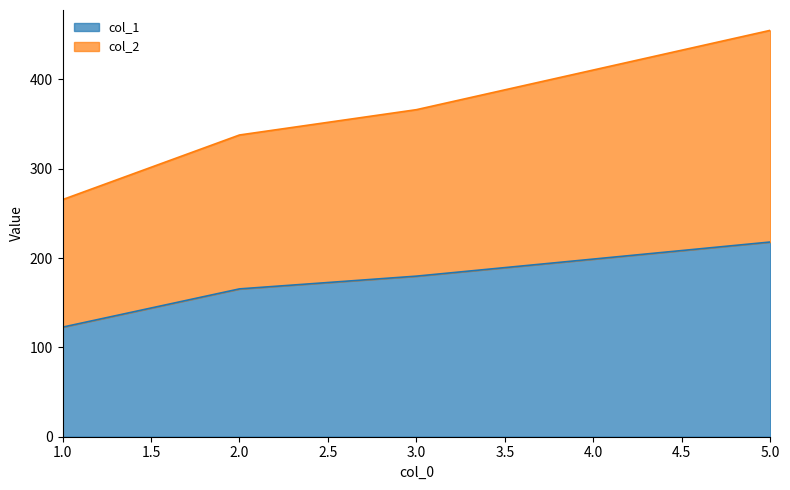

Which has a higher value, 1 or 5?

5